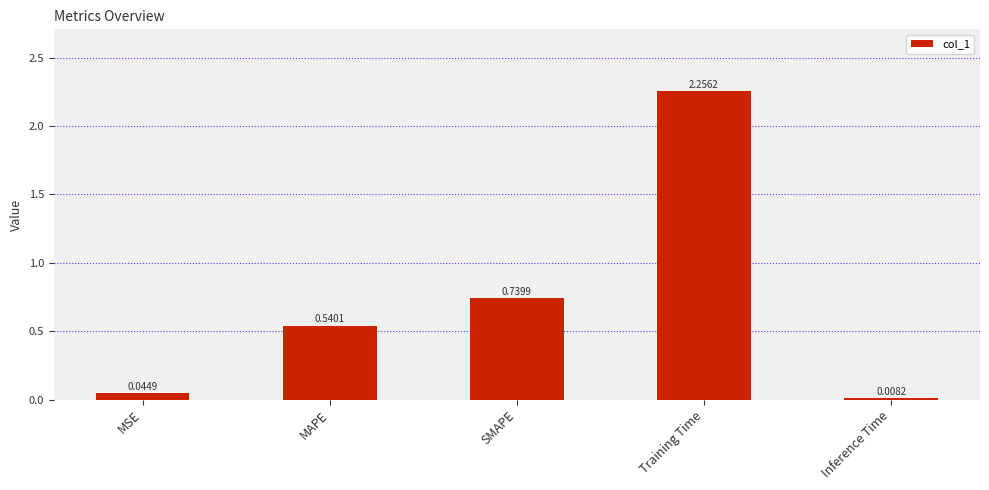

At which category does the chart reach its peak across all series?

Training Time